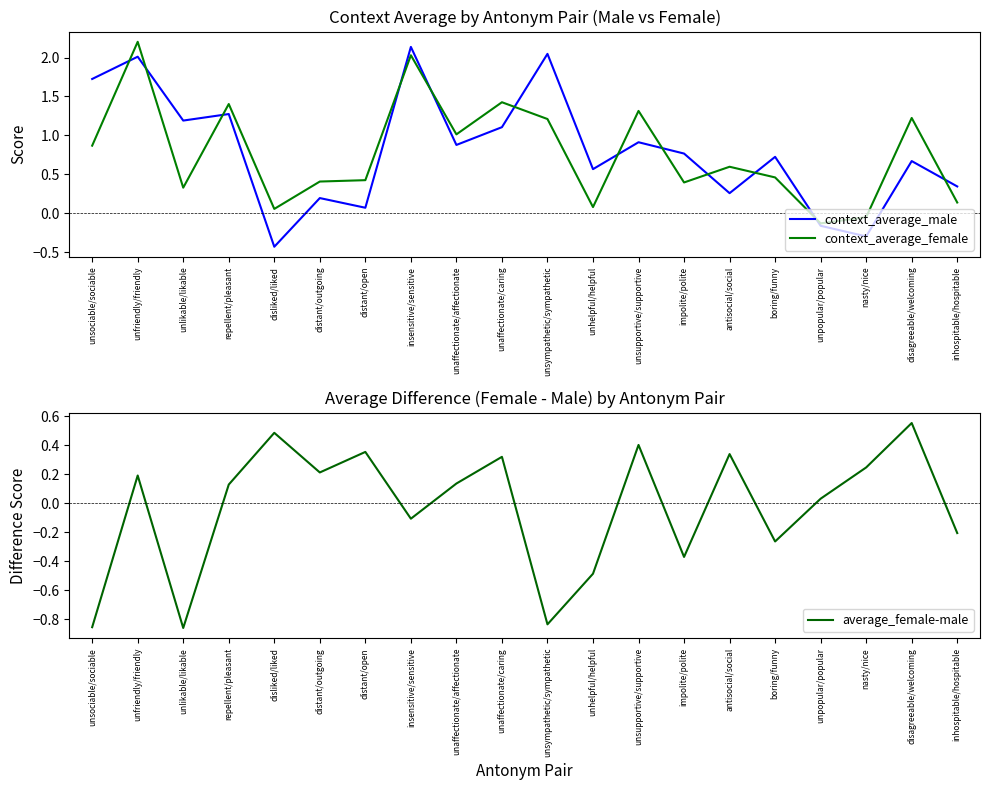

The context_average_male series shows 0.5 at boring/funny. True or false?

False